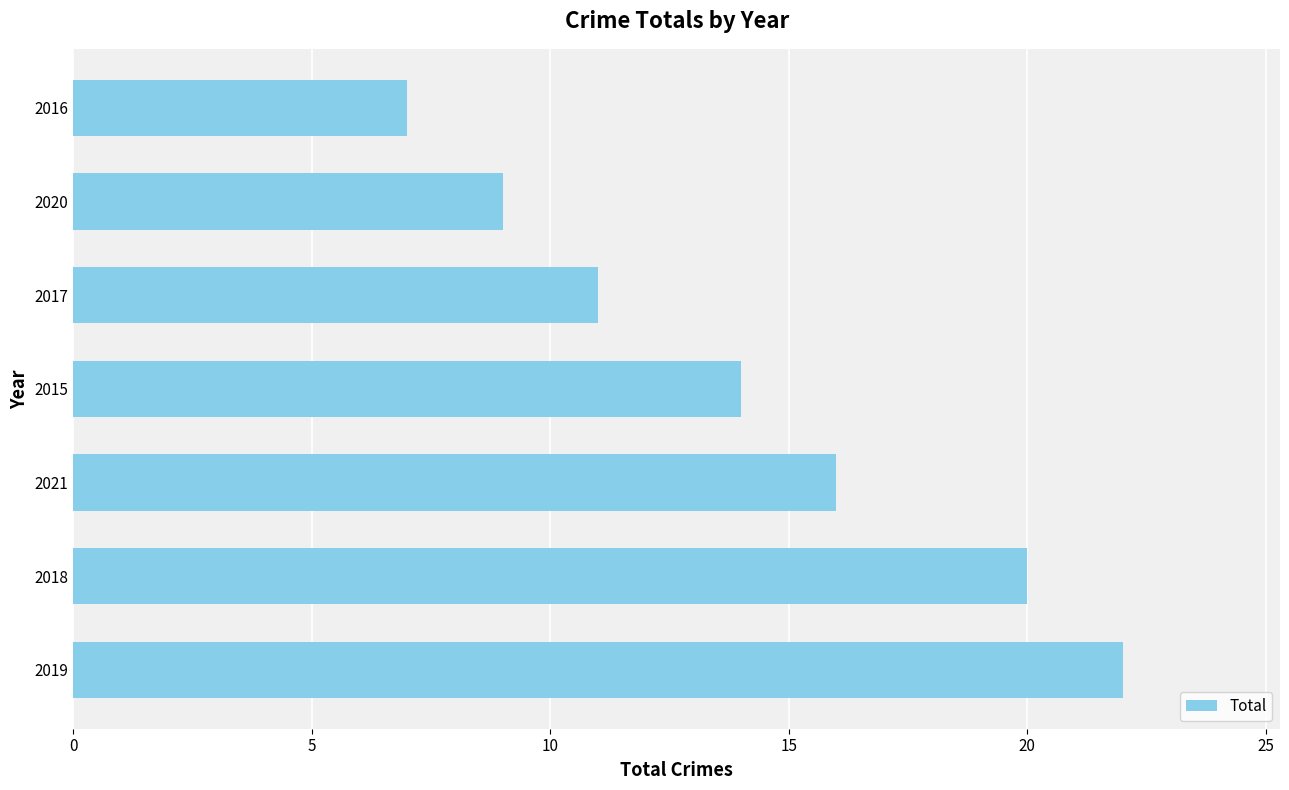

What is the sum of all values?

99